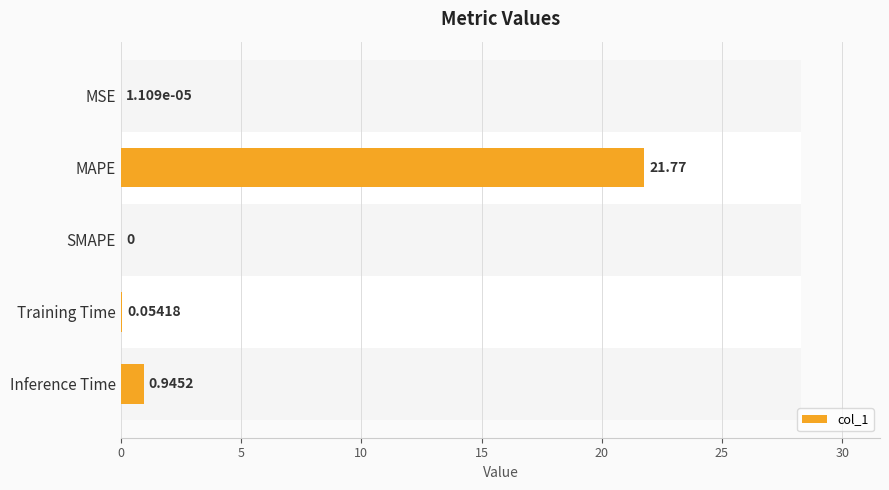

Is it true that the value at SMAPE is 0.0?

True